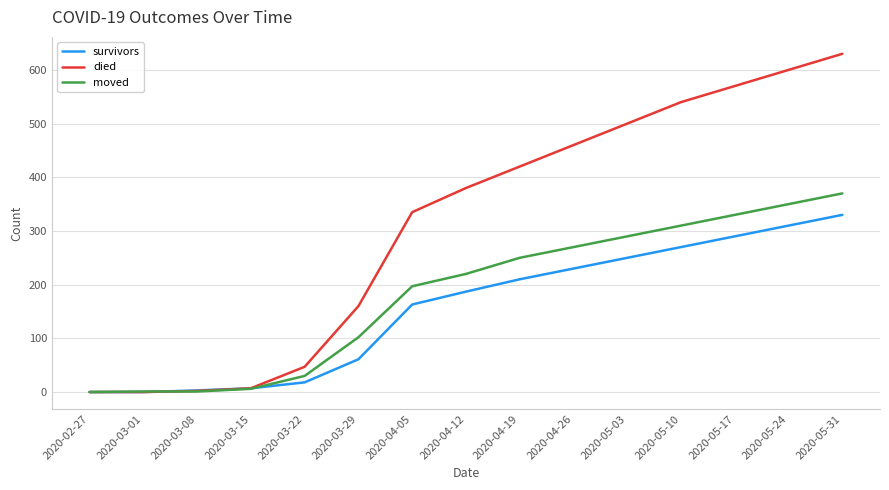

List the series in order of their overall mean, lowest first.

survivors, moved, died